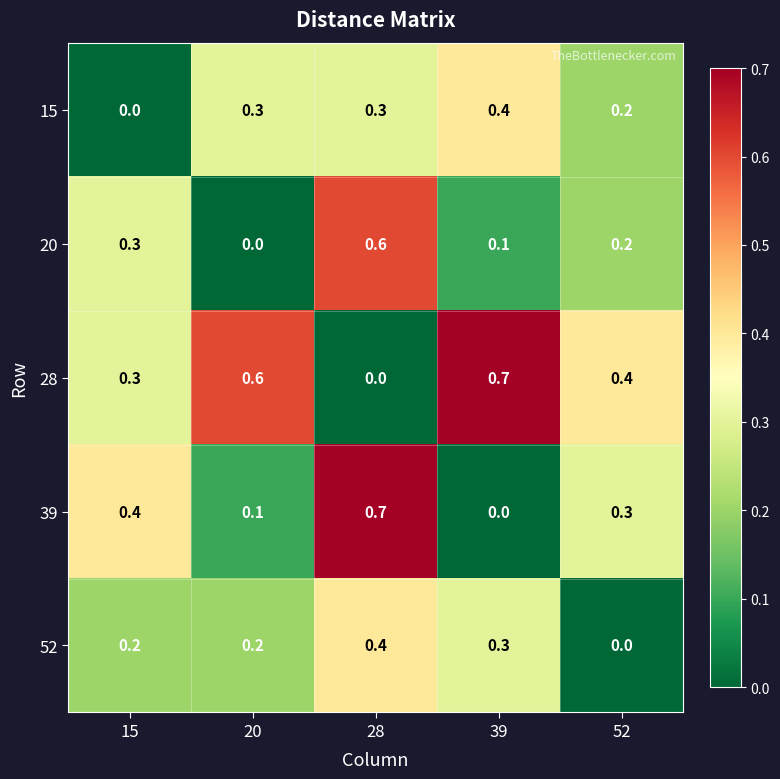

Rank the categories by 20 value from lowest to highest.

20, 39, 52, 15, 28